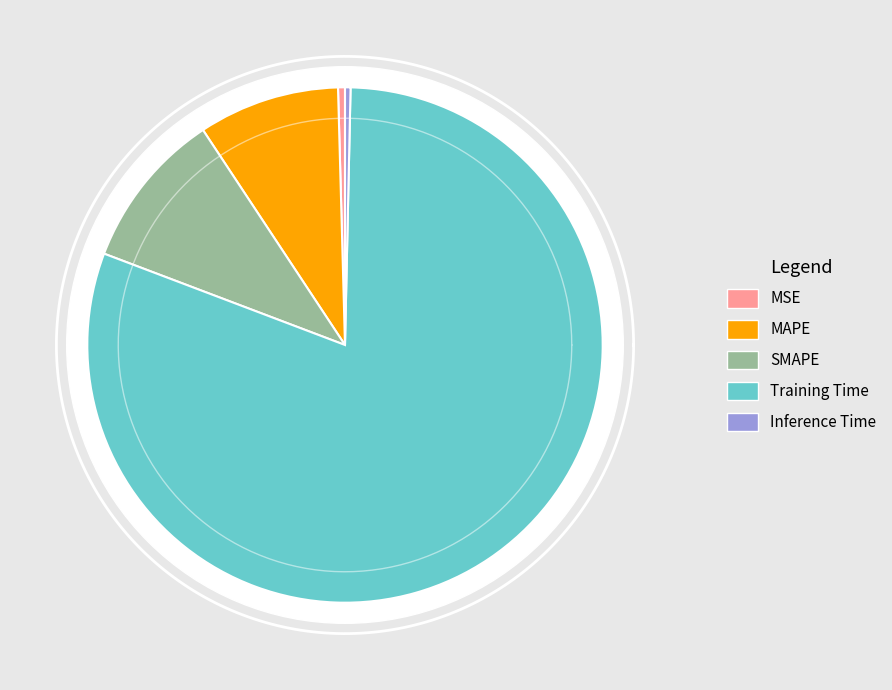

What is the change in value from MSE to Training Time?

+2.0